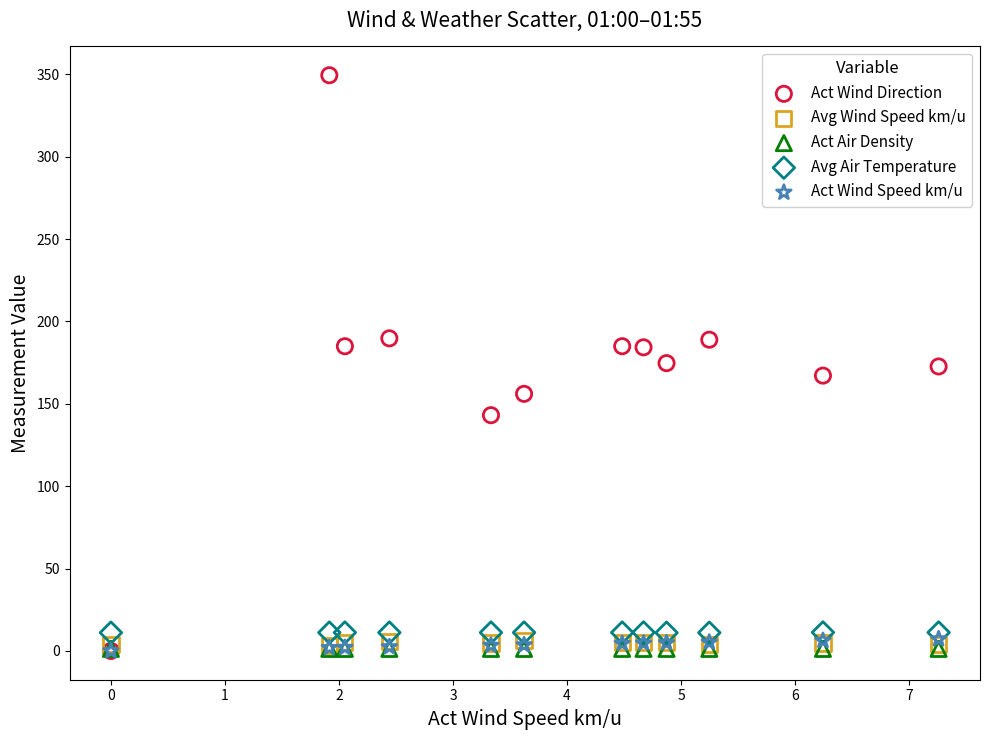

Which series reaches the maximum Y coordinate?

Act Wind Direction